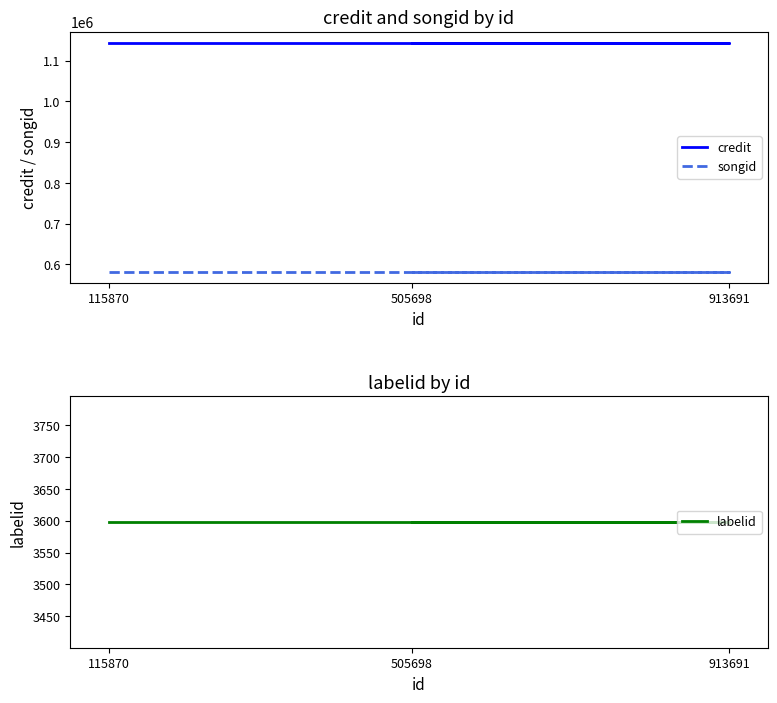

What is the average value of the songid series?

581876